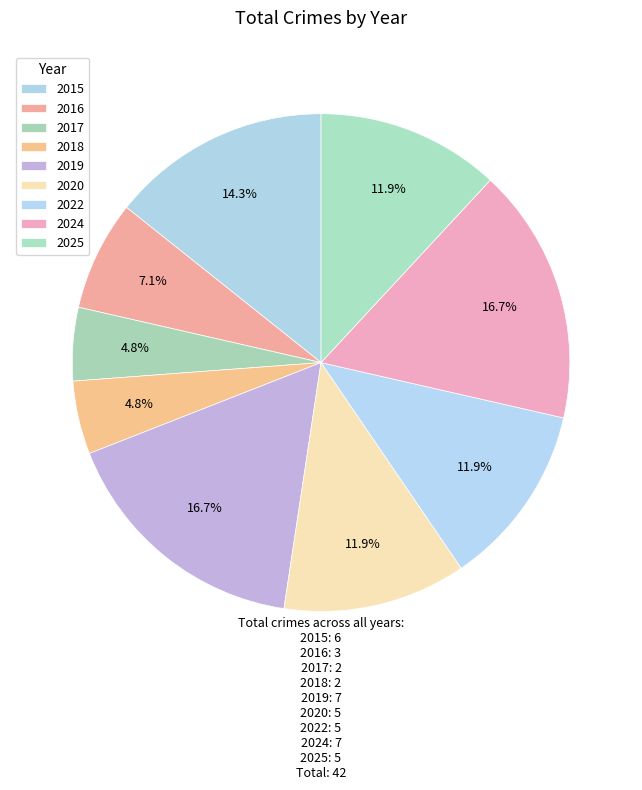

The 2016 slice represents 1% of the pie. True or false?

False